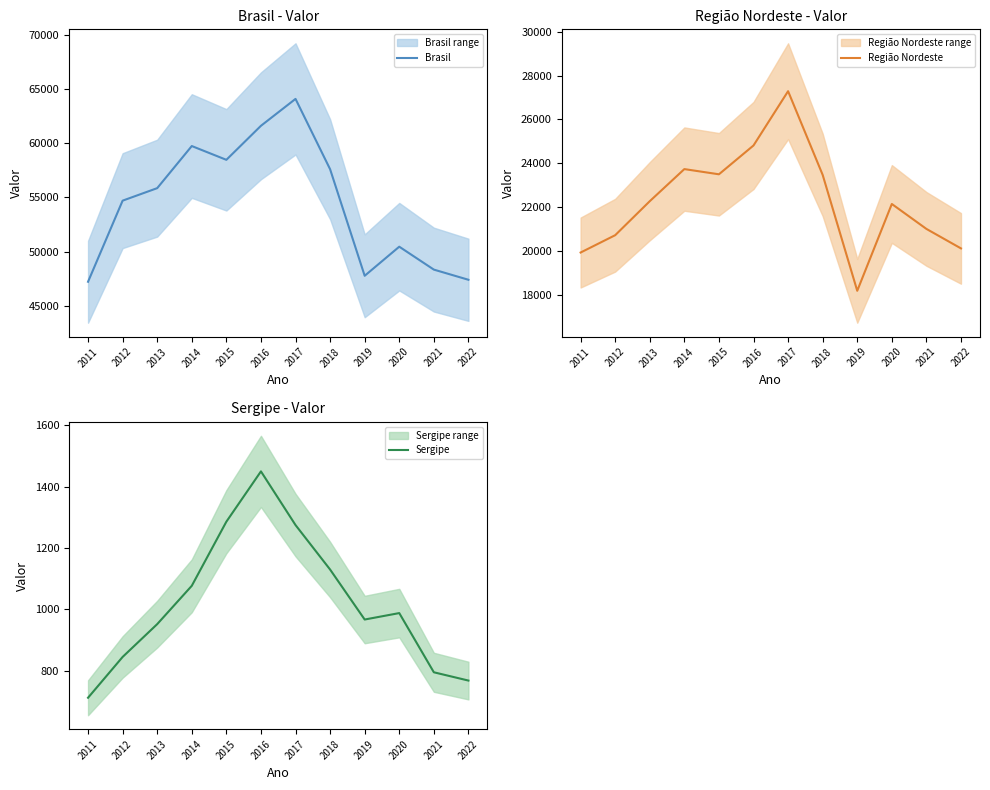

What is the difference between the second highest and second lowest values in the Sergipe series?

518